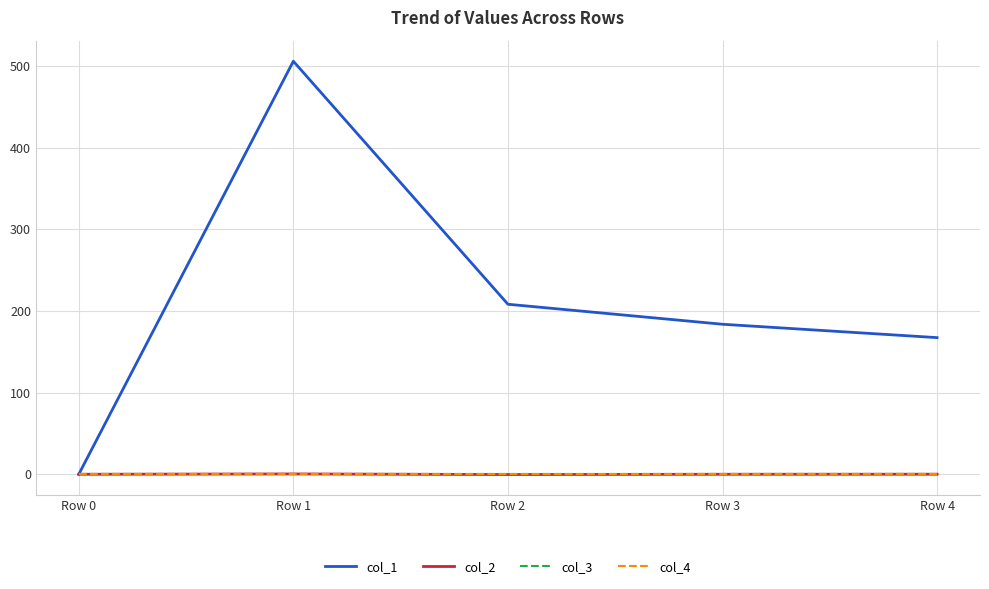

Does the chart display data point markers on the line(s)?

No